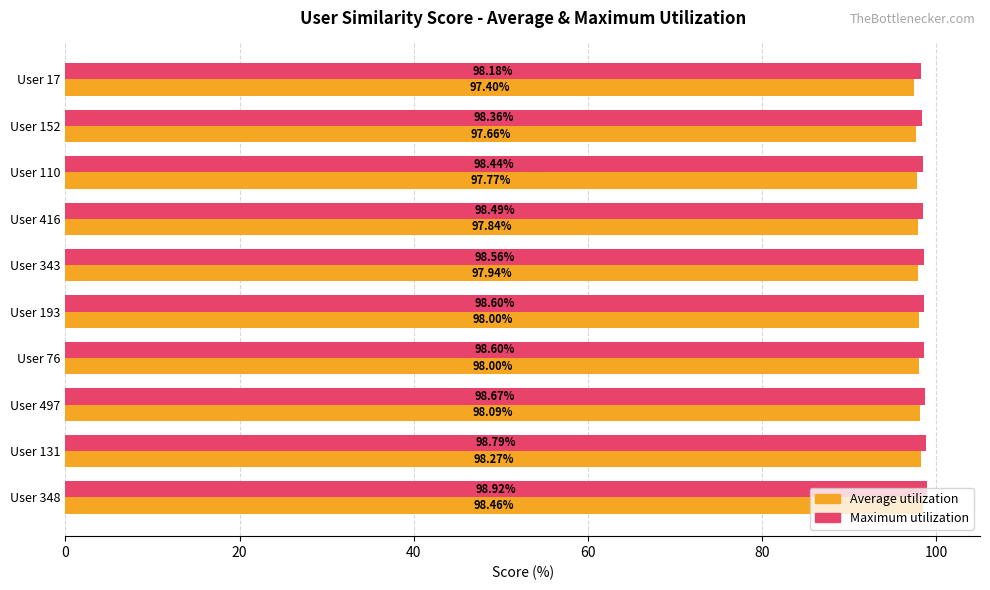

What is the highest value of the Maximum utilization series?

98.9